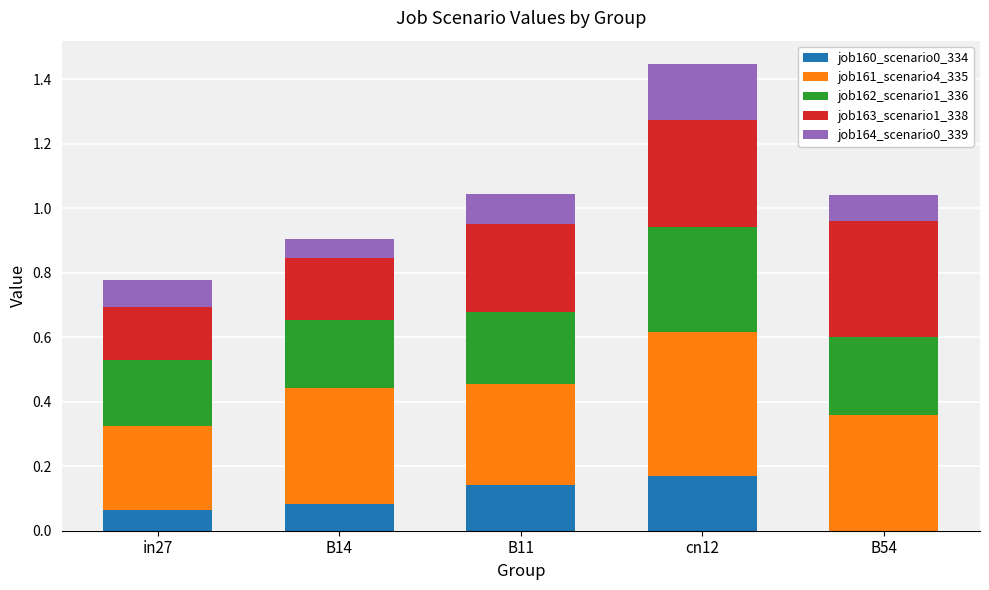

At which category is the sum across all series the highest?

cn12